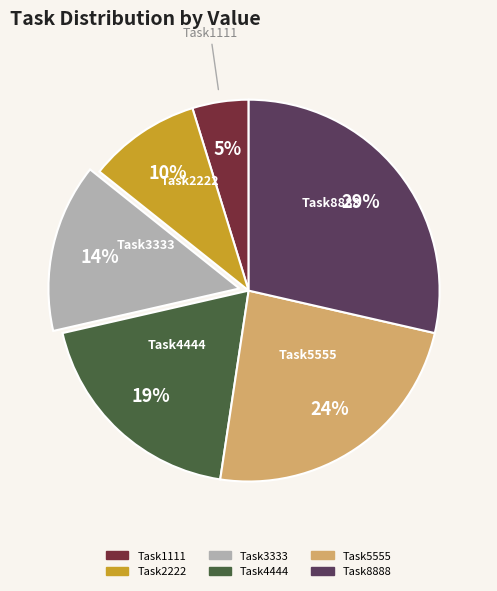

Between Task2222 and Task5555, which is larger?

Task5555